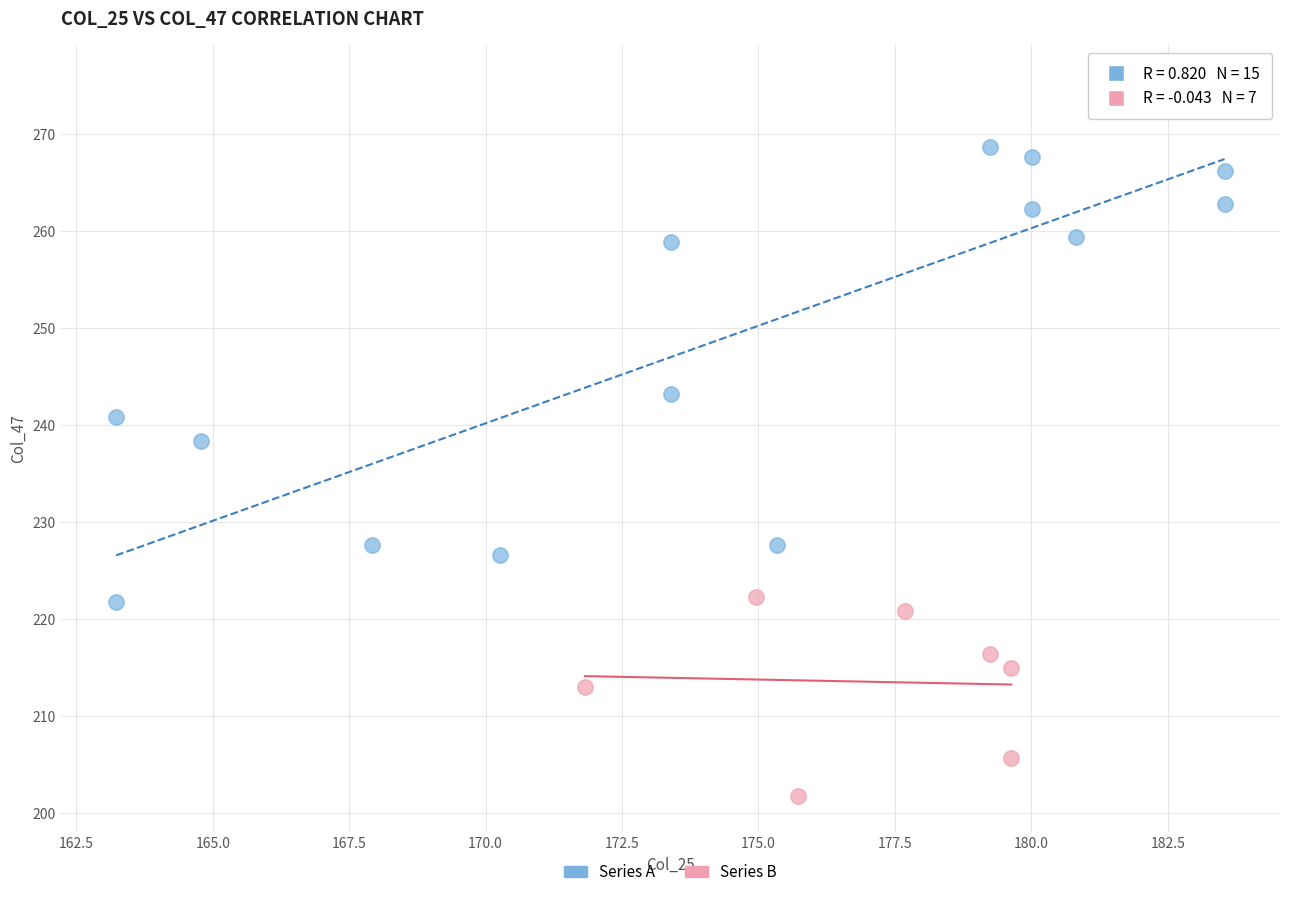

Which series contains the lowest Y value?

Series B